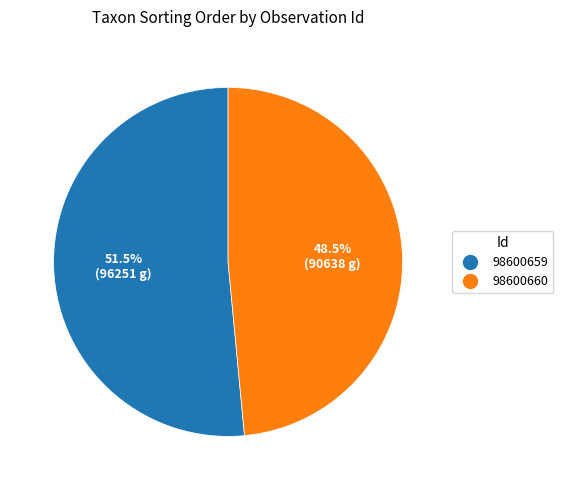

Between 98600659 and 98600660, which is larger?

98600659